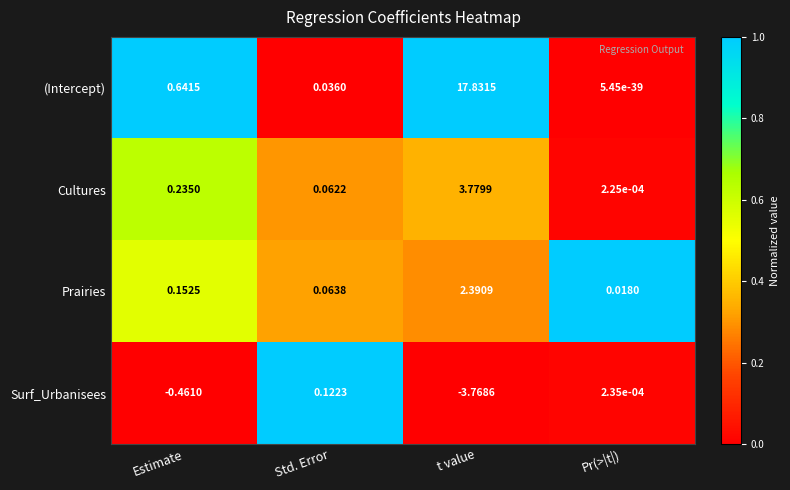

Between Estimate and Std. Error, which series saw the biggest shift?

(Intercept)